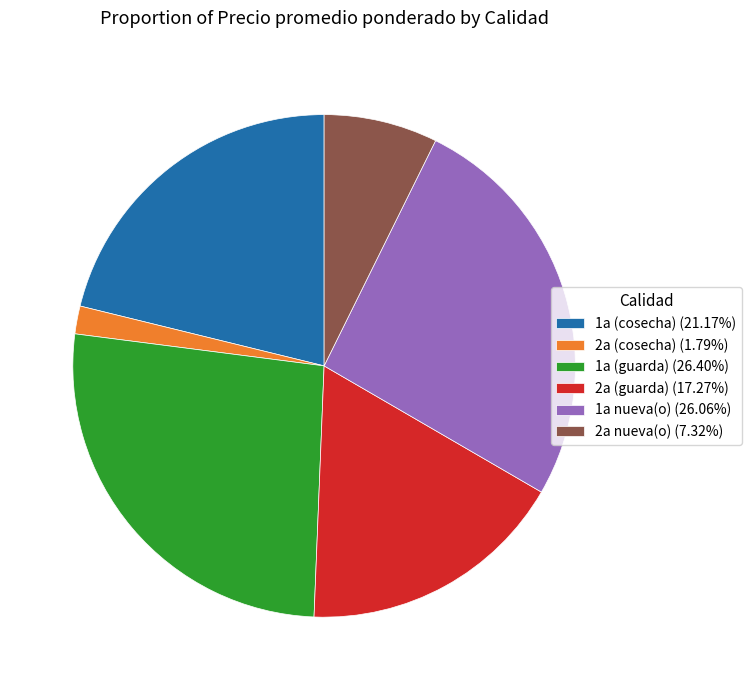

Does any single category account for the majority?

No